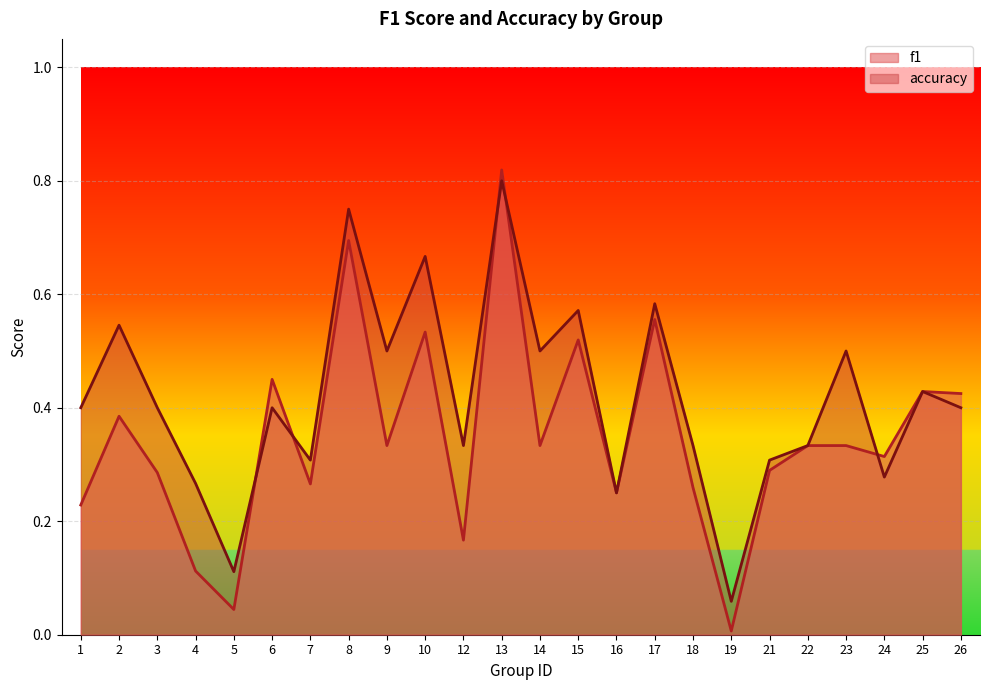

Rank the series by their average value, from highest to lowest.

accuracy, f1